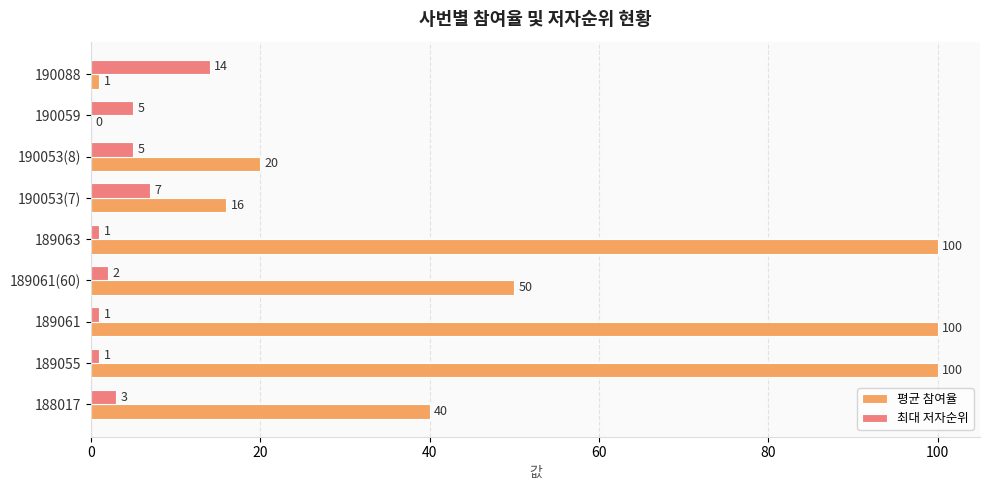

Which series has the largest range (max minus min)?

평균 참여율